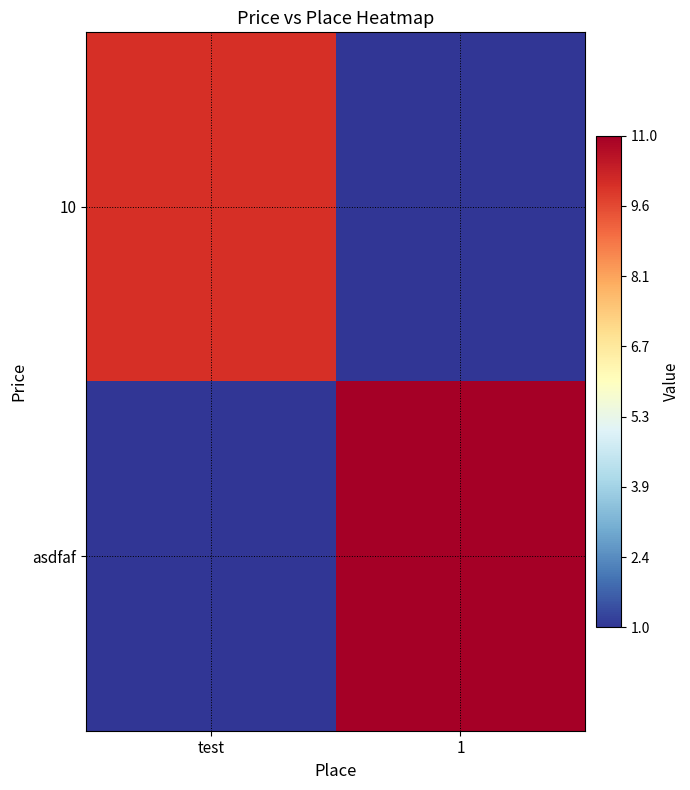

Reading left to right, transcribe all the data shown in this chart.

10: test=10	1=1
asdfaf: test=1	1=11